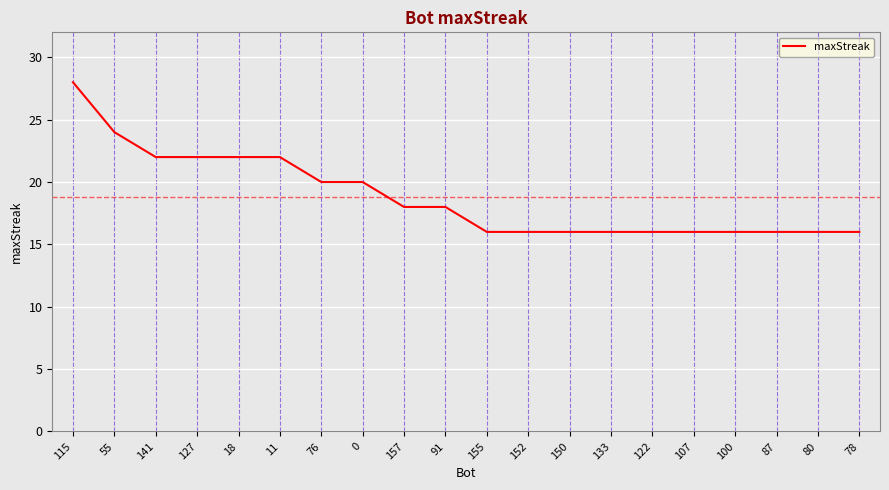

The chart shows a value of 37 at 18. True or false?

False